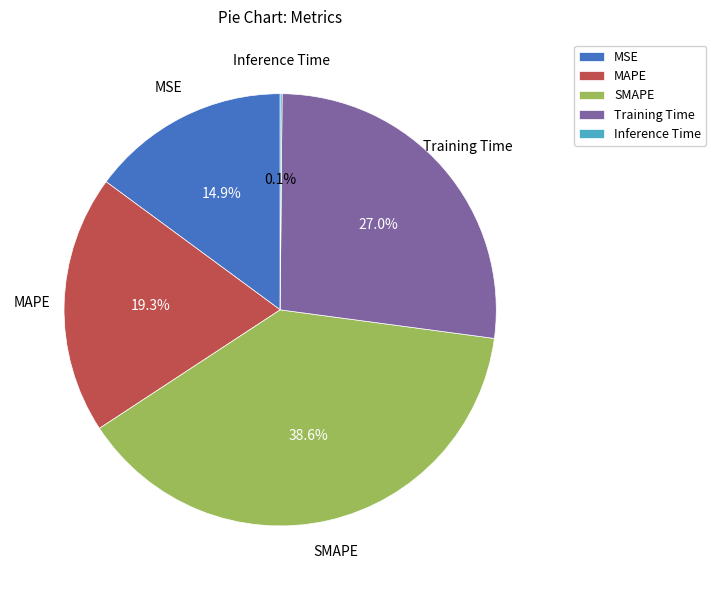

Which slice is the largest?

SMAPE